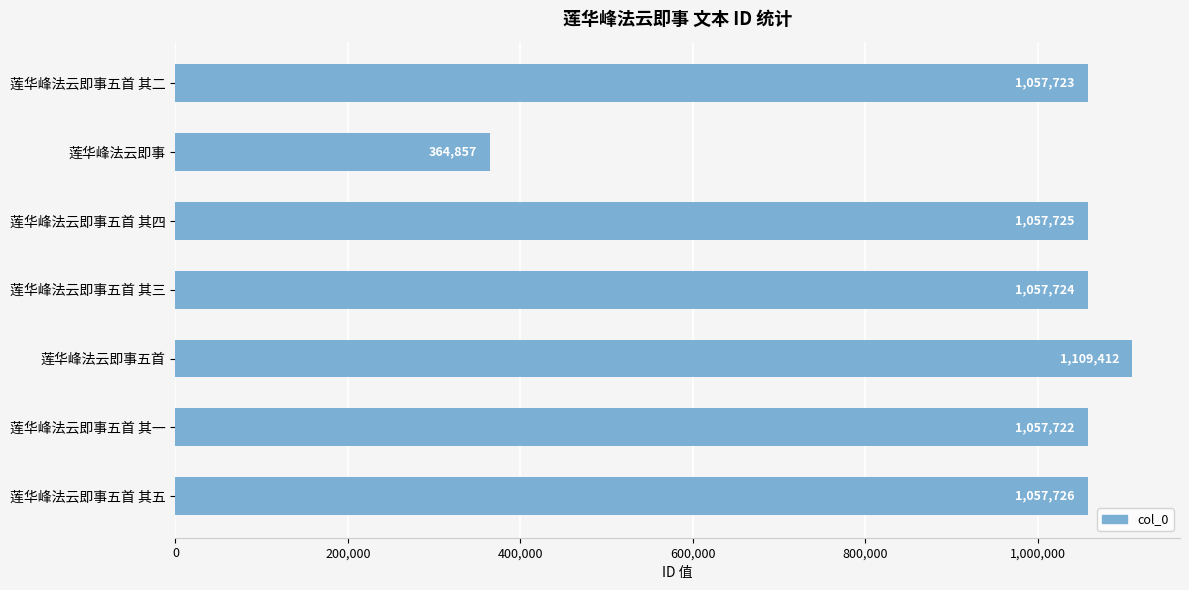

Reading top to bottom, what are all the values shown in this chart?

1057723	364857	1057725	1057724	1109412	1057722	1057726